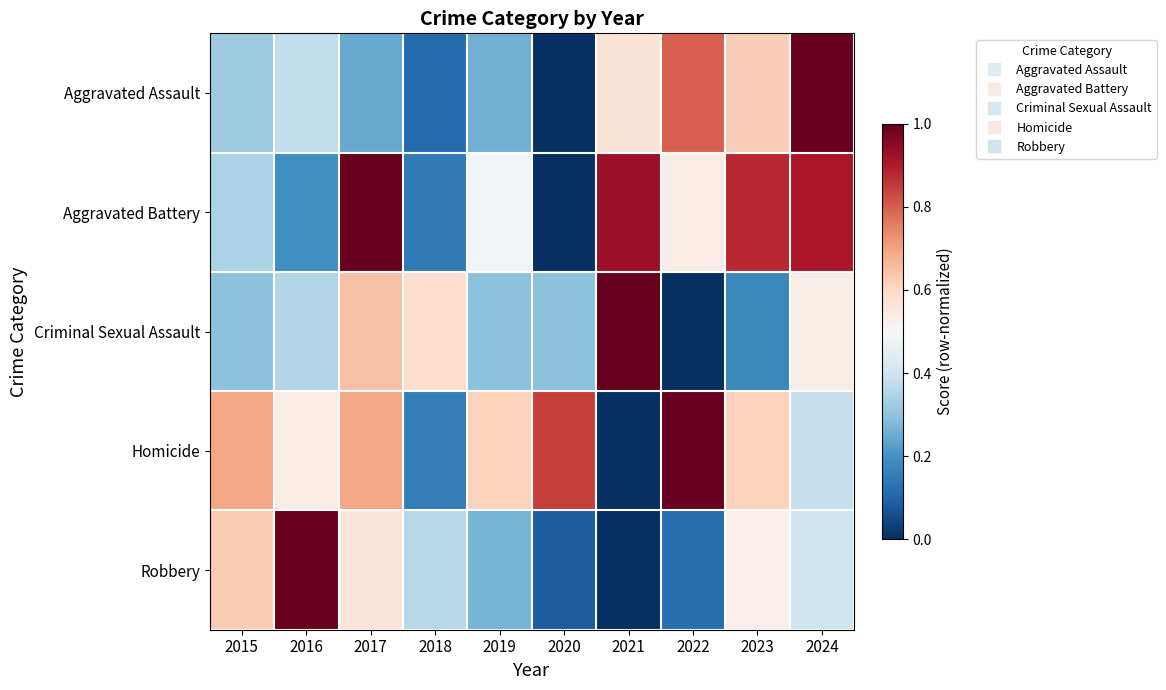

Reading left to right, transcribe all the data shown in this chart.

Aggravated Assault: 2015=0.3	2016=0.4	2017=0.2	2018=0.1	2019=0.3	2020=0.0	2021=0.6	2022=0.8	2023=0.6	2024=1.0
Aggravated Battery: 2015=0.3	2016=0.2	2017=1.0	2018=0.1	2019=0.5	2020=0.0	2021=0.9	2022=0.5	2023=0.9	2024=0.9
Criminal Sexual Assault: 2015=0.3	2016=0.4	2017=0.6	2018=0.6	2019=0.3	2020=0.3	2021=1.0	2022=0.0	2023=0.2	2024=0.5
Homicide: 2015=0.7	2016=0.5	2017=0.7	2018=0.2	2019=0.6	2020=0.8	2021=0.0	2022=1.0	2023=0.6	2024=0.4
Robbery: 2015=0.6	2016=1.0	2017=0.6	2018=0.4	2019=0.3	2020=0.1	2021=0.0	2022=0.1	2023=0.5	2024=0.4